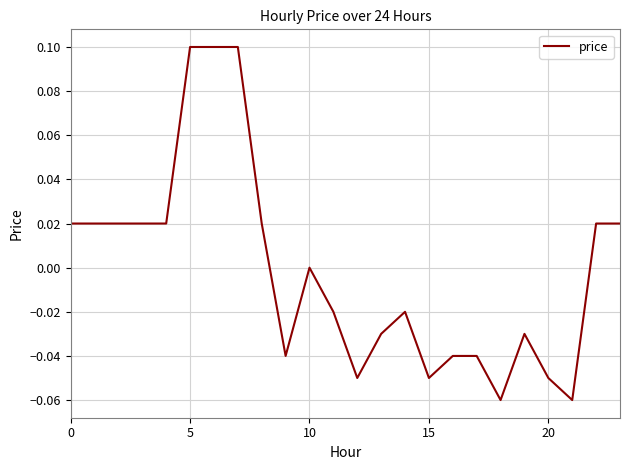

Is this an area chart (filled region under the line)?

No